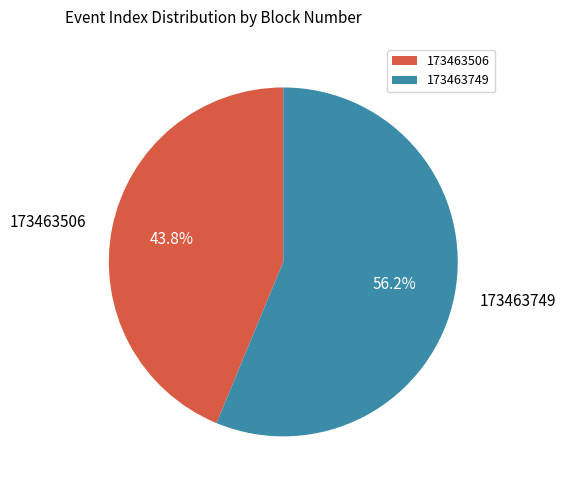

What percentage is the 173463506 slice, to the nearest percent?

44%